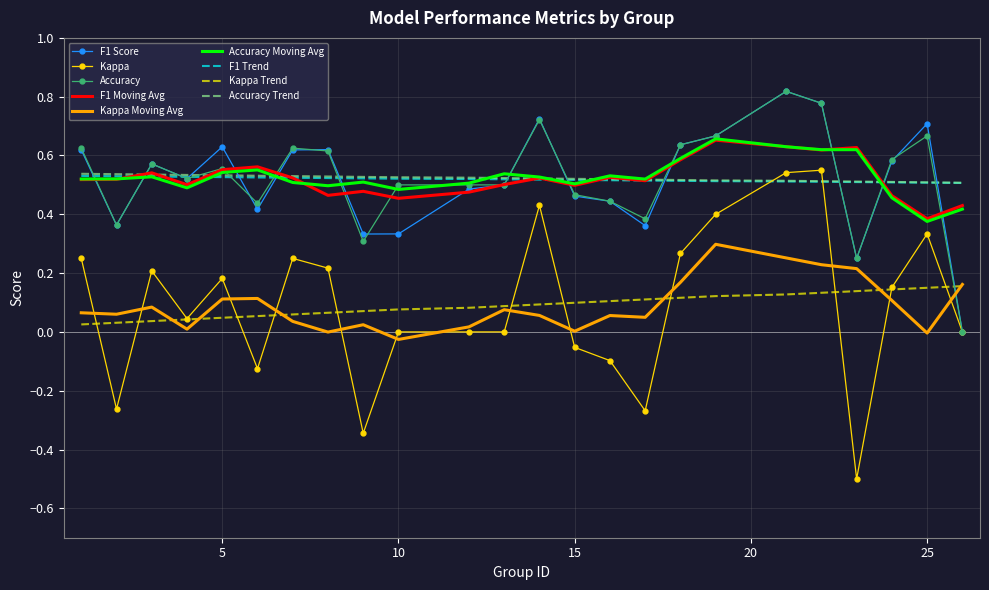

Which series has the largest range (max minus min)?

Kappa